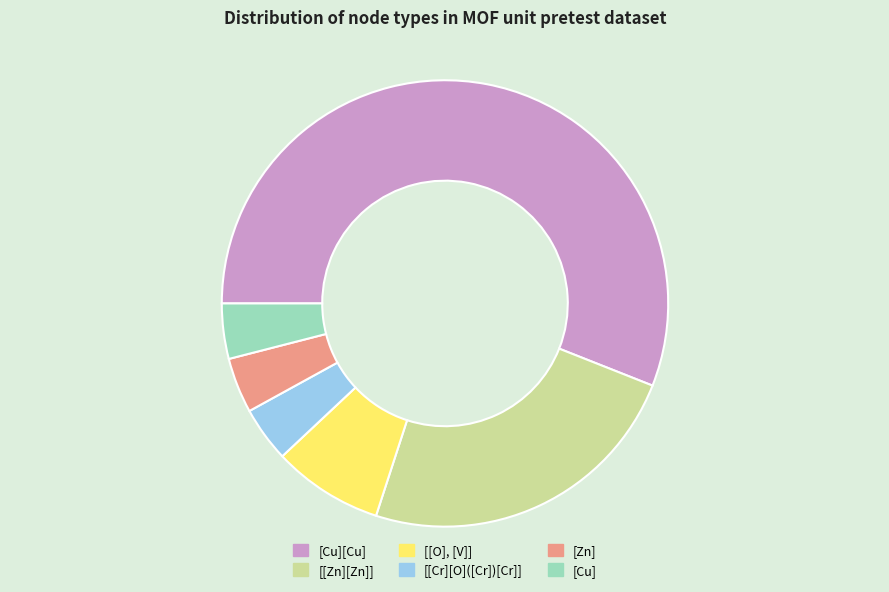

Count the number of slices in the pie.

6